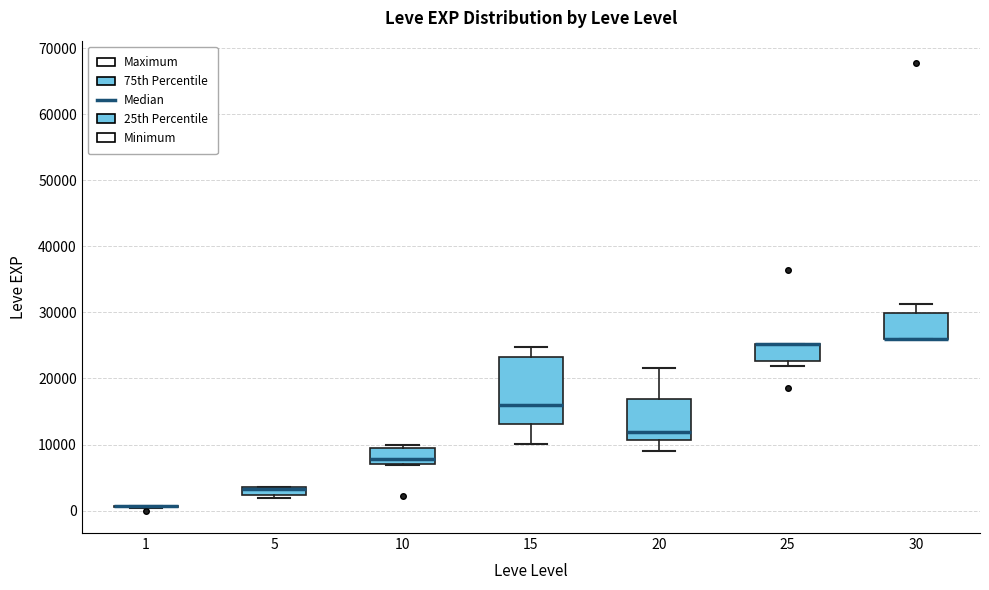

Where does the median line of the box at x = 10 sit on the y-axis? The values are not printed on the chart, so give them approximately, as read against the axis.

8000